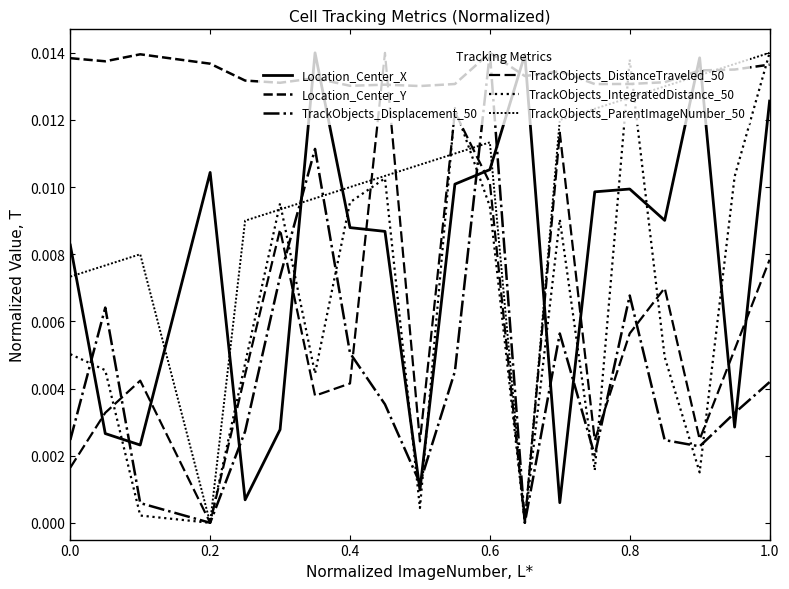

How many lines are shown in the chart?

6